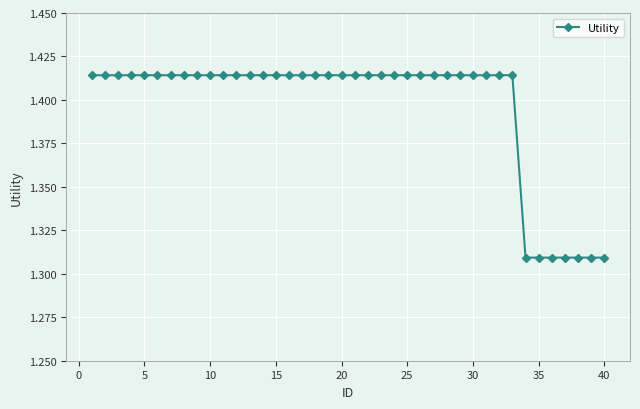

Count the values in the range 1 to 2.

40